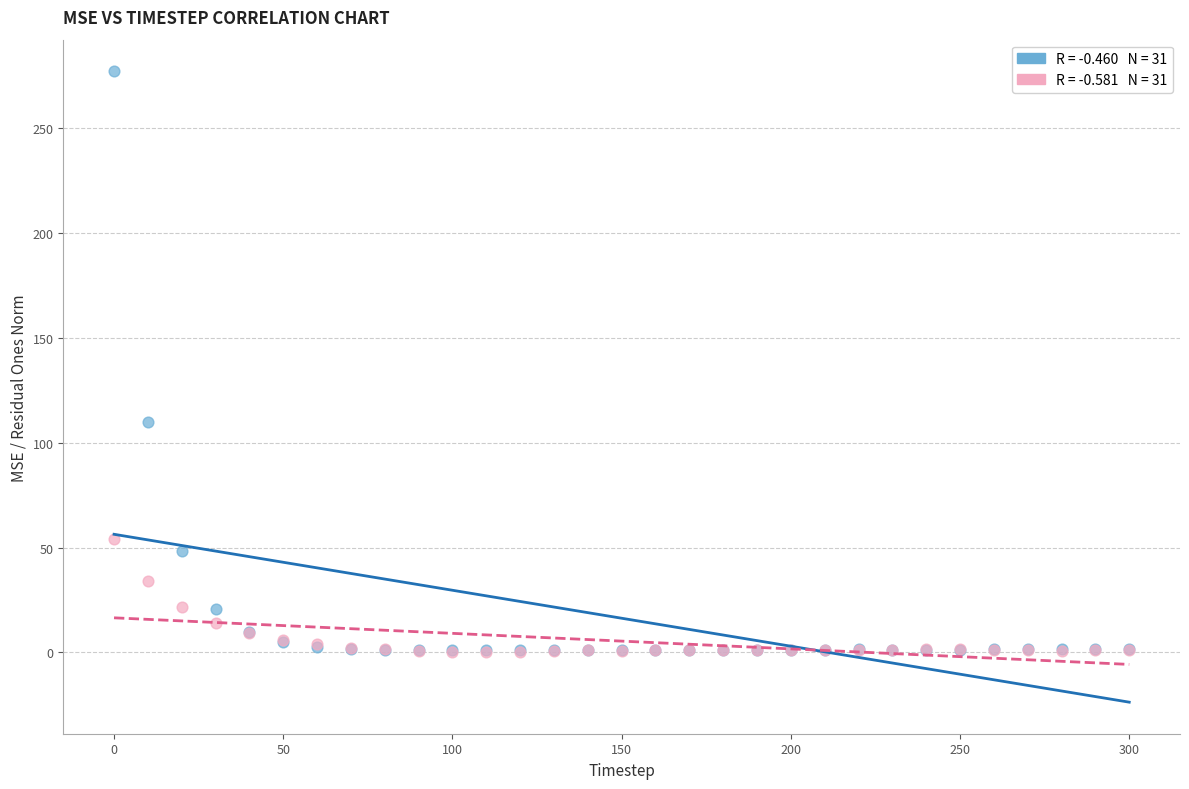

Across all series, what Y value is closest to 138?

109.8